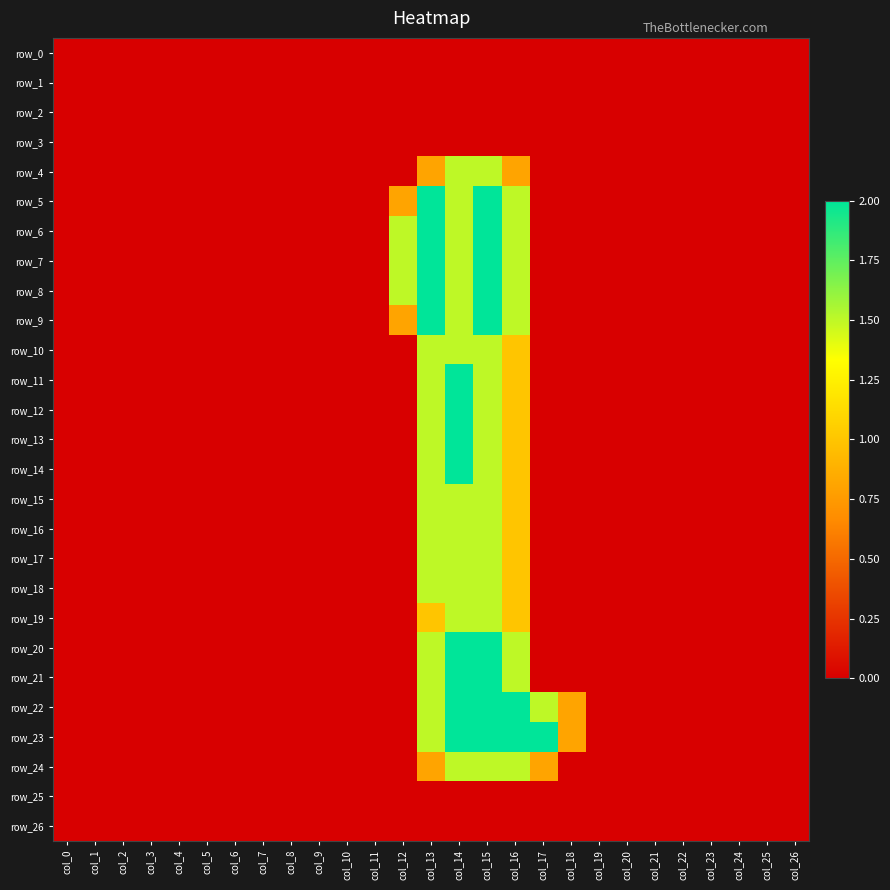

True or false: row_14 has a value of -1.1 at col_2.

False